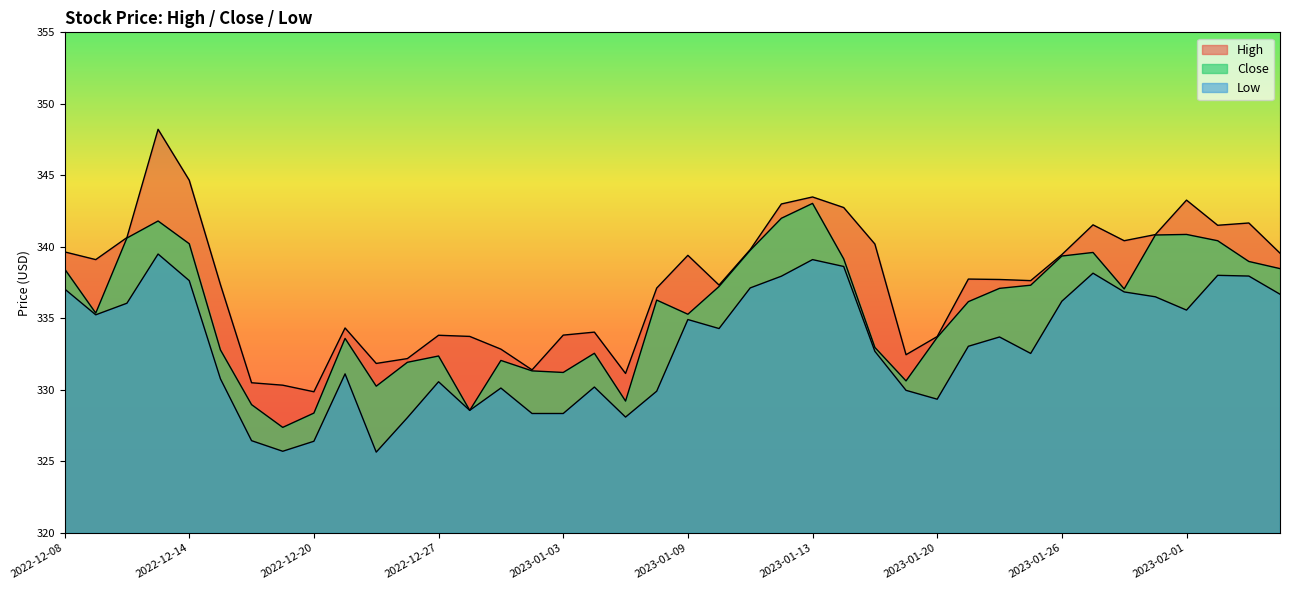

What is the highest value of the Low series?

339.5